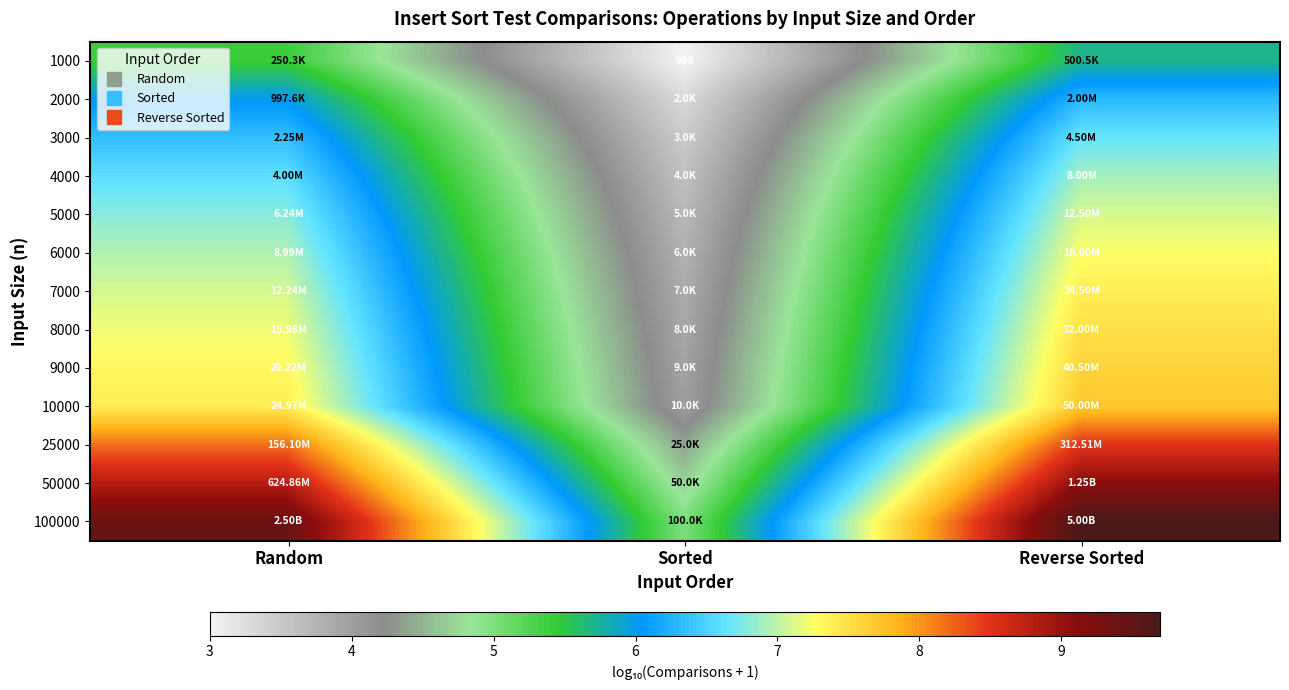

What is the total value across all series at Reverse Sorted?

97.4